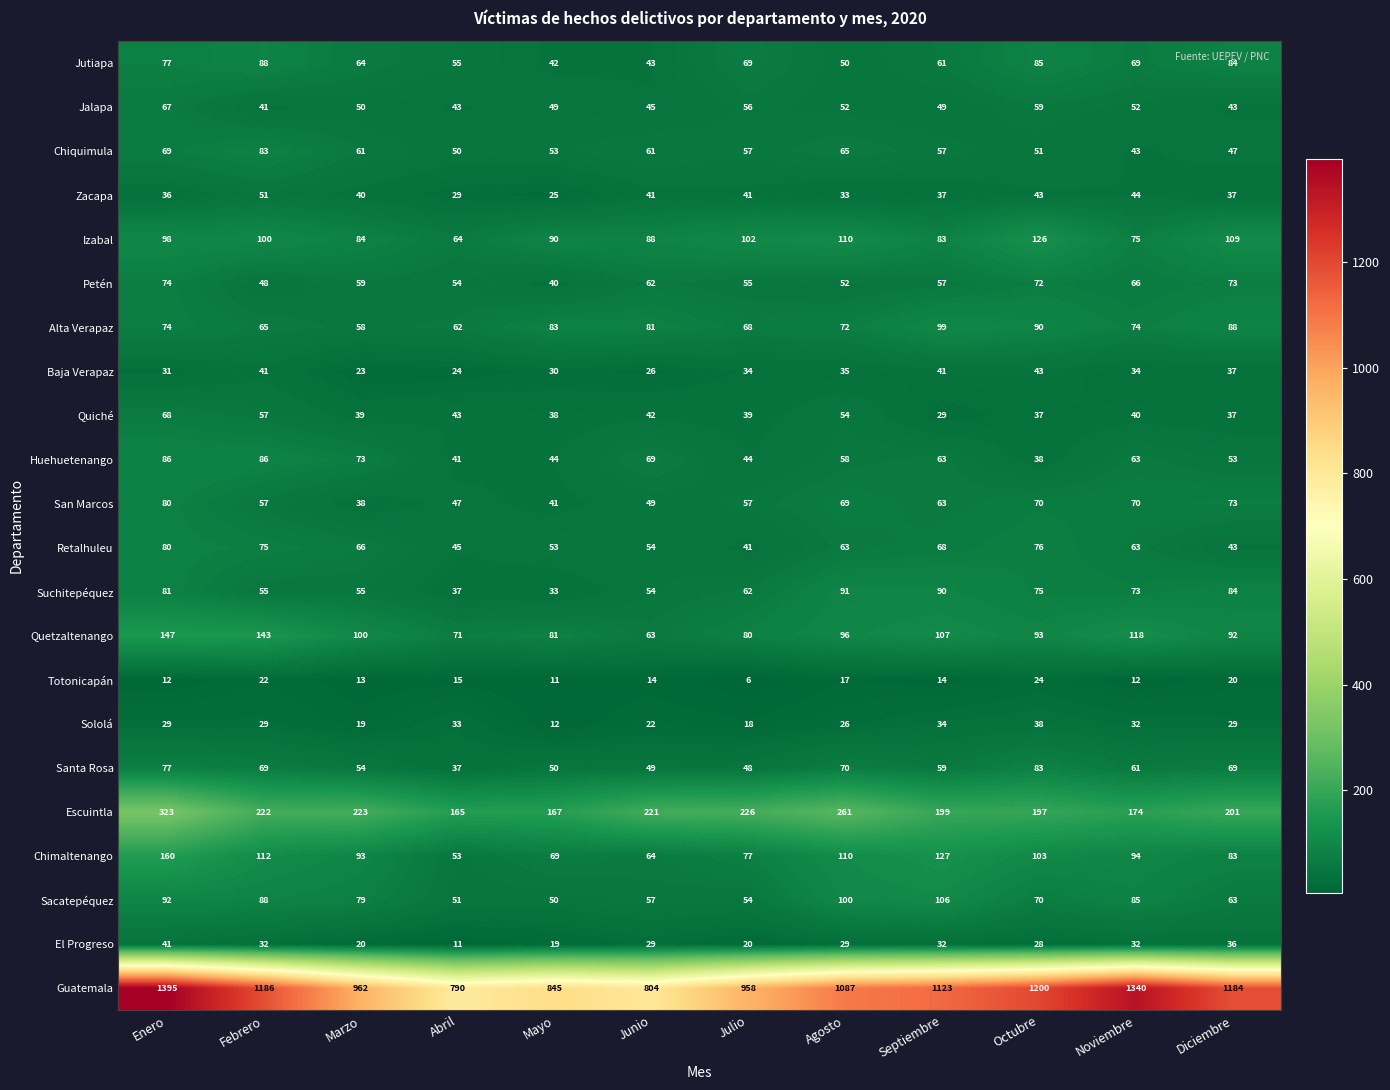

What is the difference between the highest and lowest values at Marzo?

949